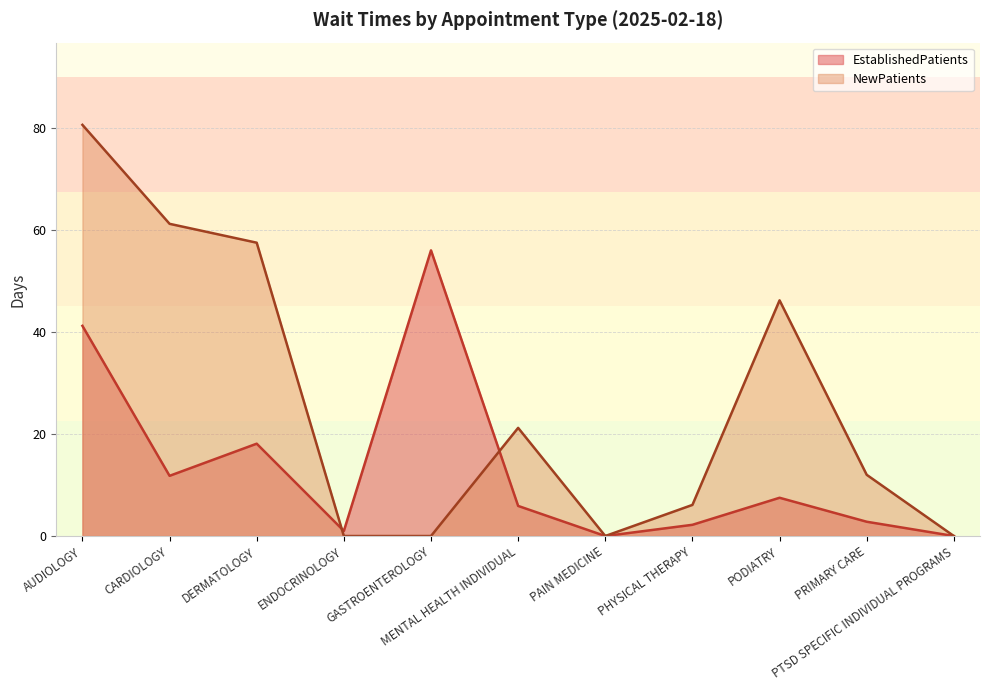

True or false: NewPatients has more than 0 points higher than both neighbors.

True